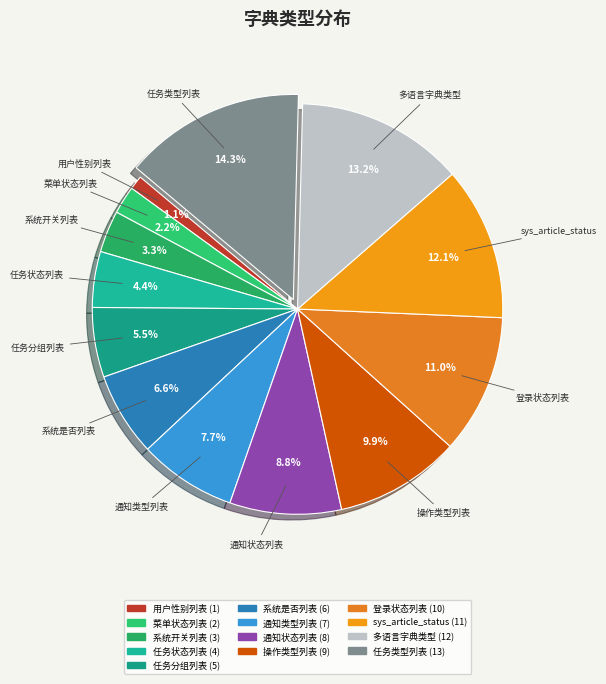

Which has a higher value, 任务分组列表 or sys_article_status?

sys_article_status